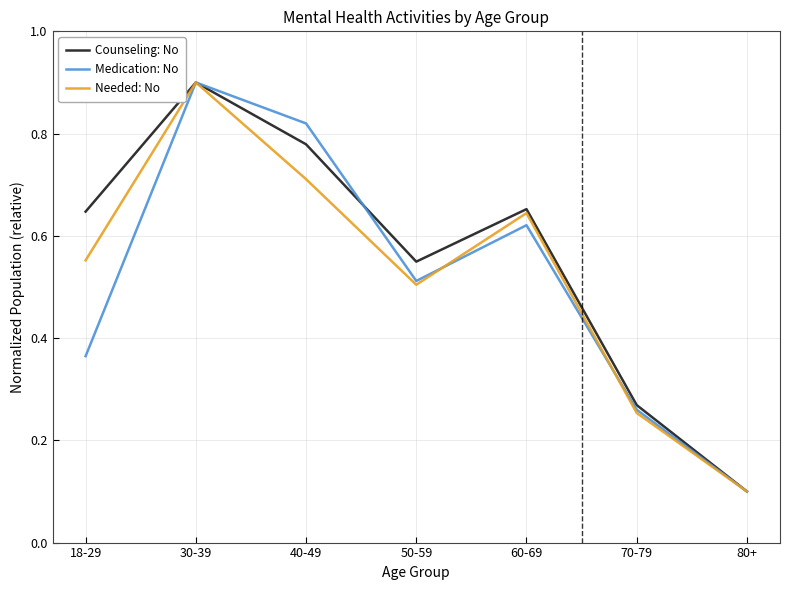

In Medication: No, how many points are higher than both neighbors (excluding endpoints)?

2